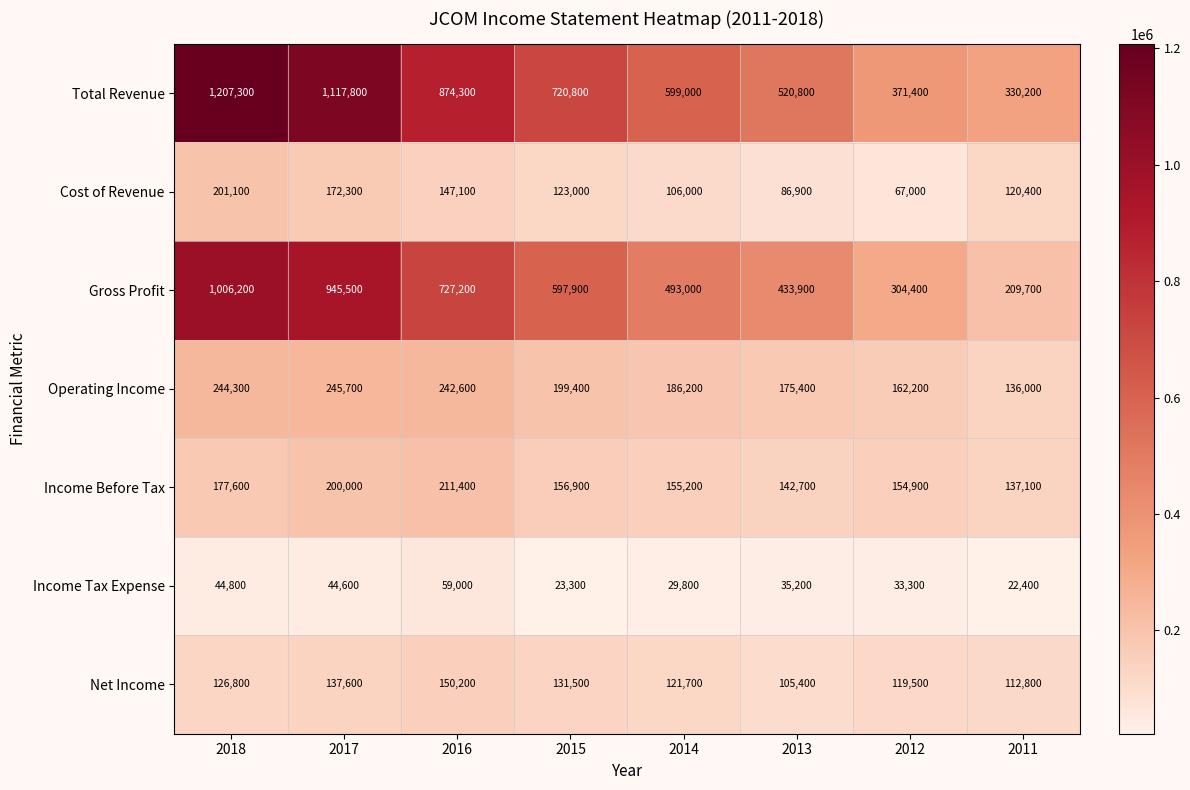

How many categories are shown in the chart?

8